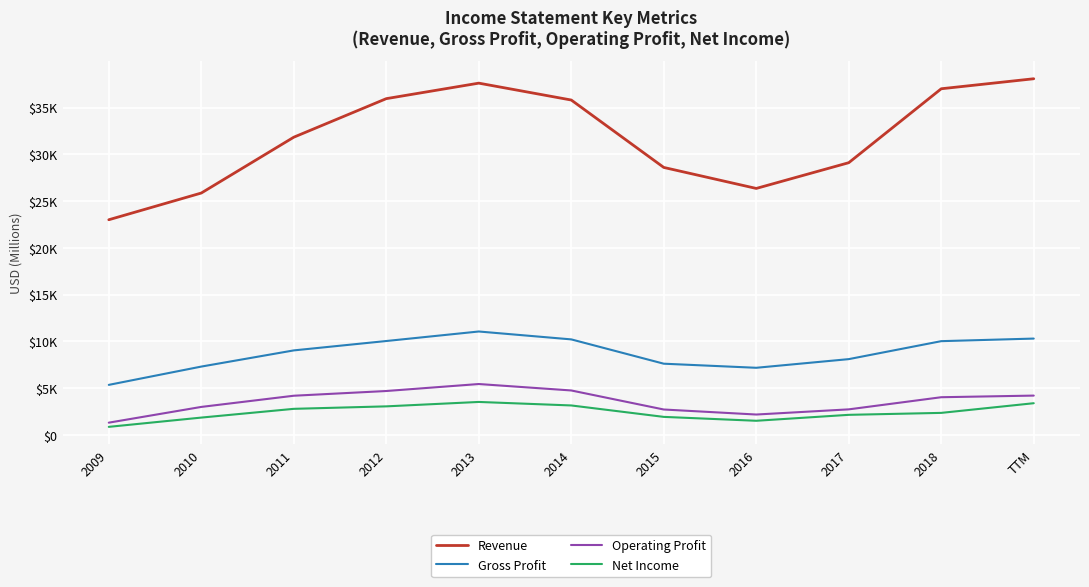

True or false: Revenue and Operating Profit intersect in this chart.

False